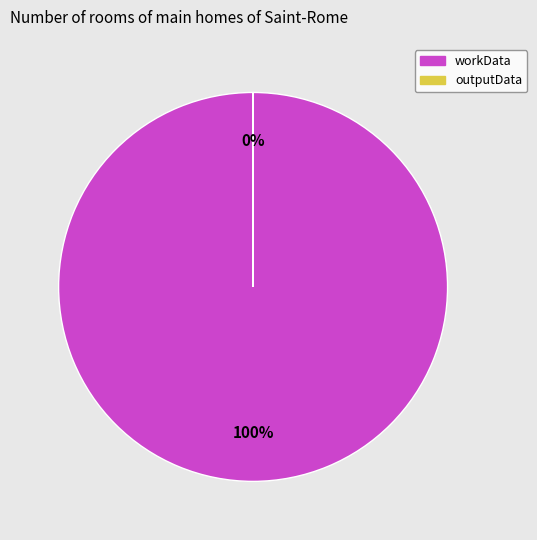

Is there any slice that represents more than half of the pie?

Yes